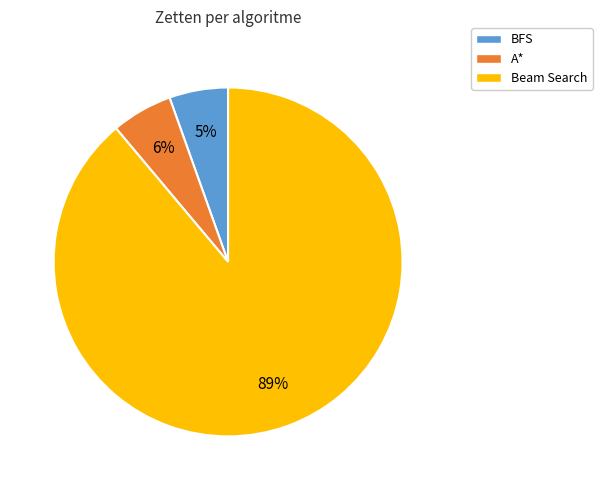

Does Beam Search account for over 50% of the chart?

Yes